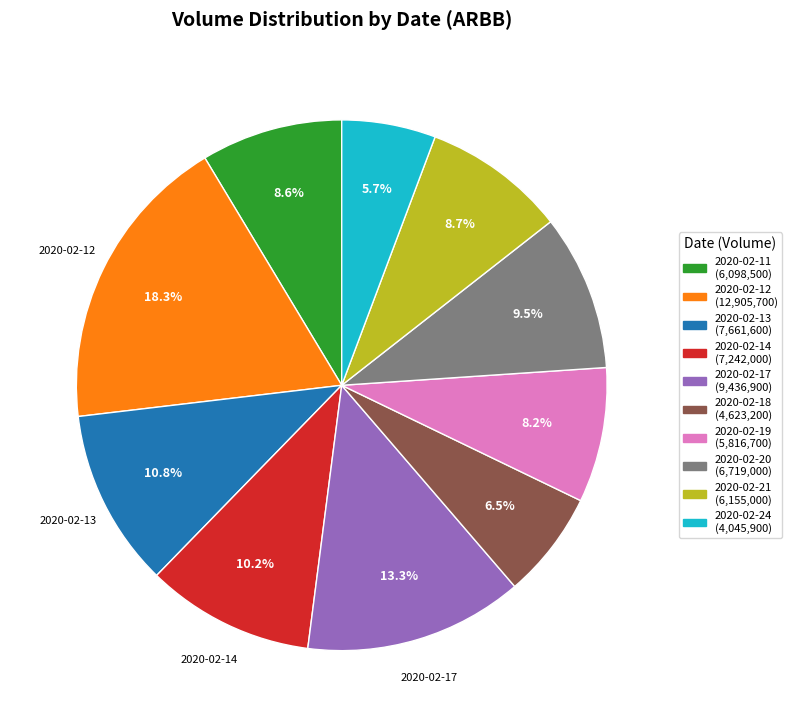

The 2020-02-14 slice represents 10% of the pie. True or false?

True